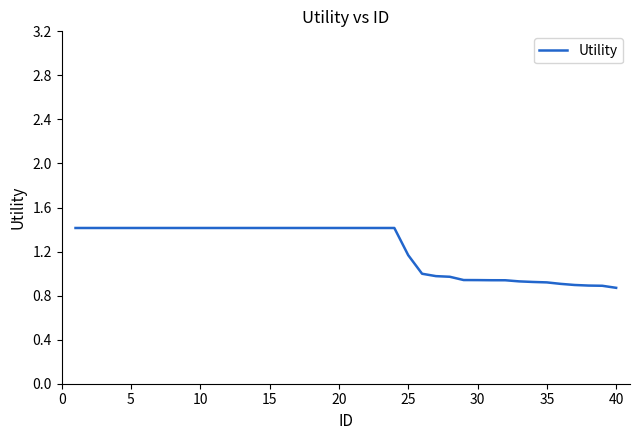

What is the difference between the maximum and minimum values?

0.5